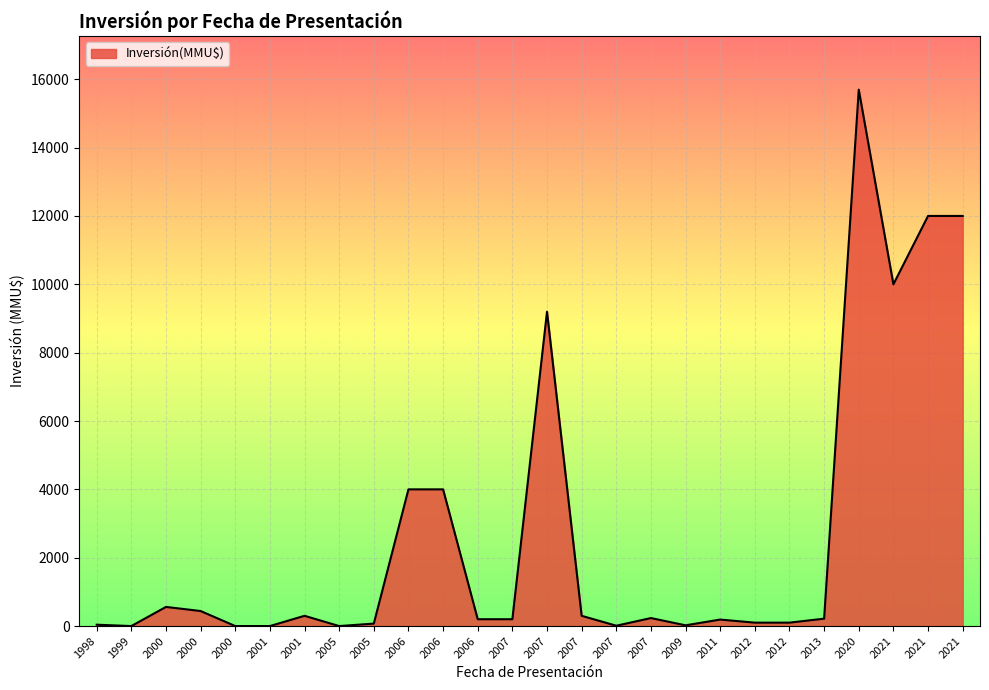

How many lines are shown in the chart?

1